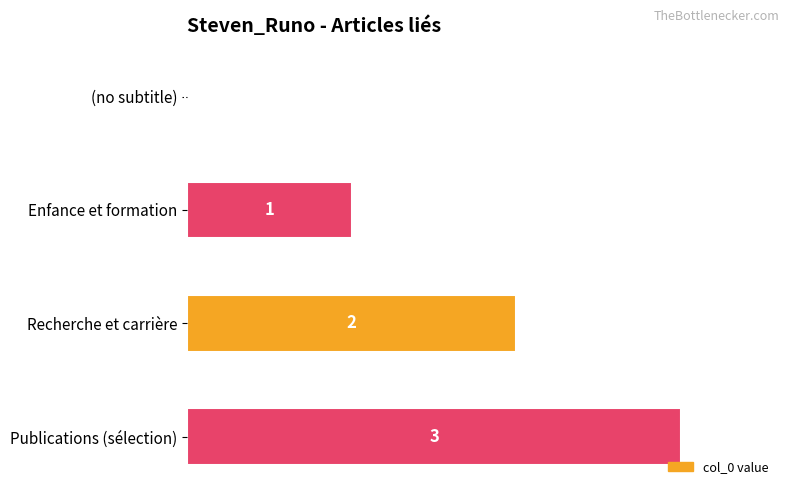

True or false: the data shows 1.0 at Publications (sélection).

True